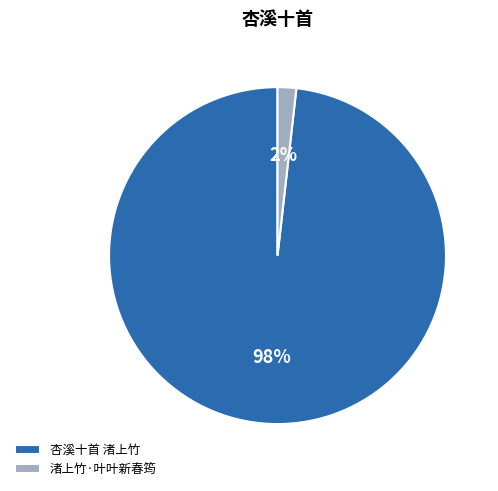

Between 渚上竹·叶叶新春筠 and 杏溪十首 渚上竹, which is larger?

杏溪十首 渚上竹